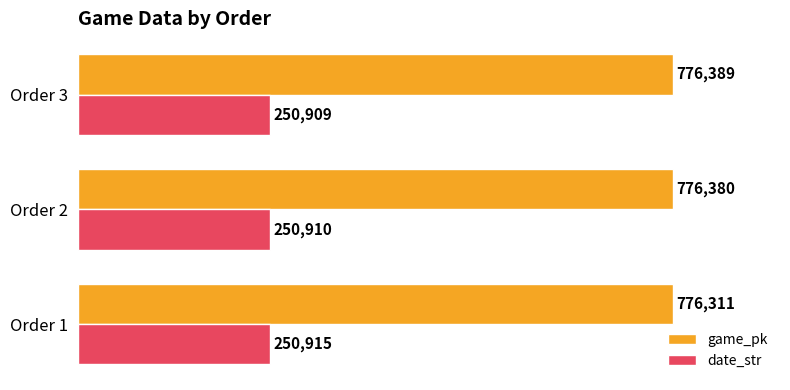

Which series has the widest spread of values?

game_pk